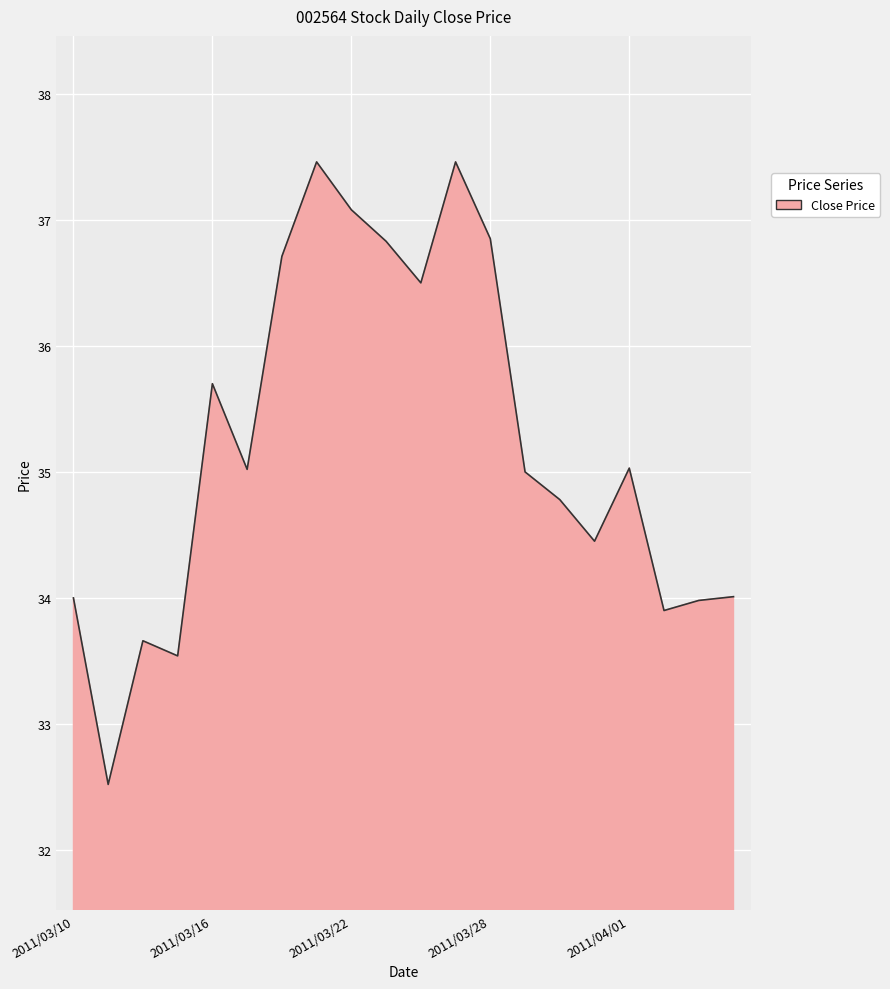

Does the chart display data point markers on the line(s)?

No